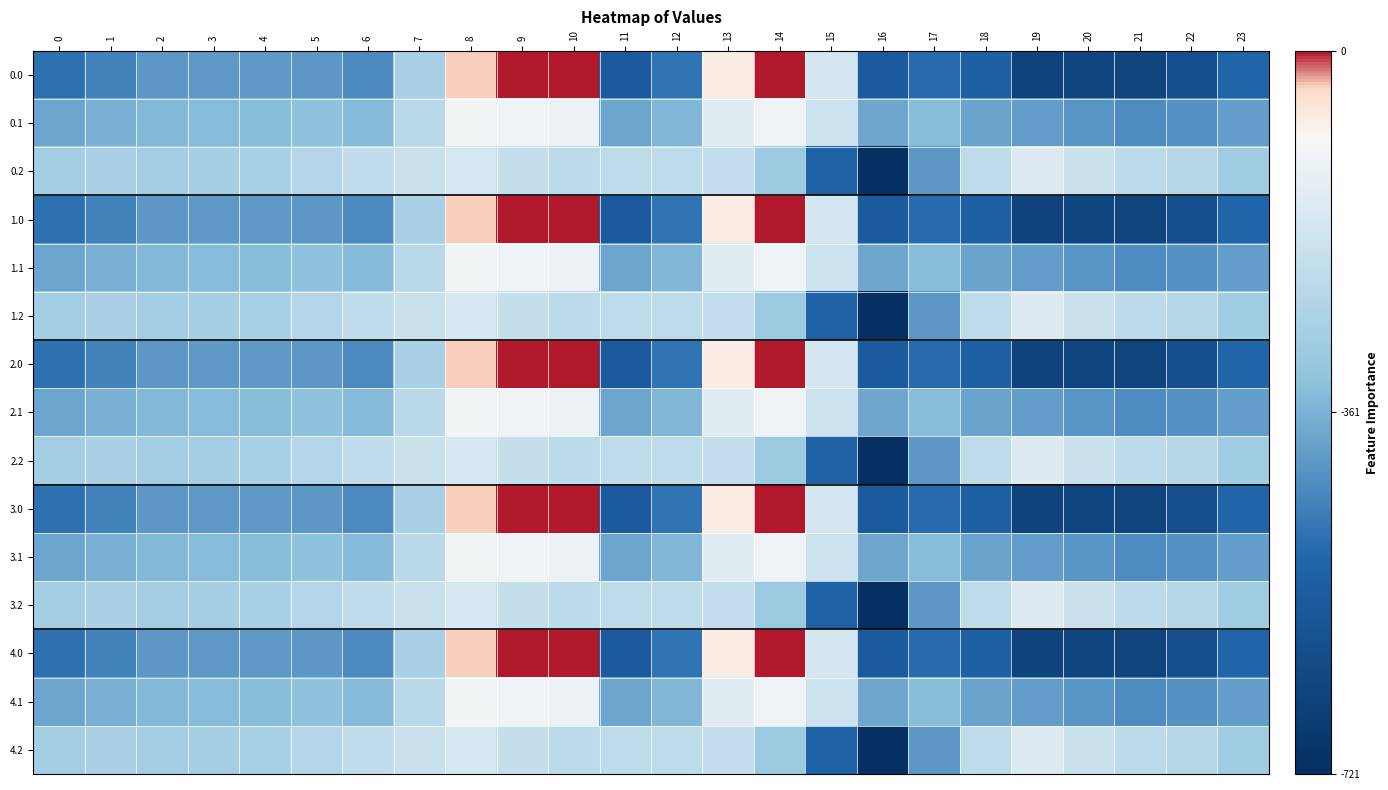

At 20, list the series in order from largest to smallest.

0.2, 1.2, 2.2, 3.2, 4.2, 0.1, 1.1, 2.1, 3.1, 4.1, 0.0, 1.0, 2.0, 3.0, 4.0